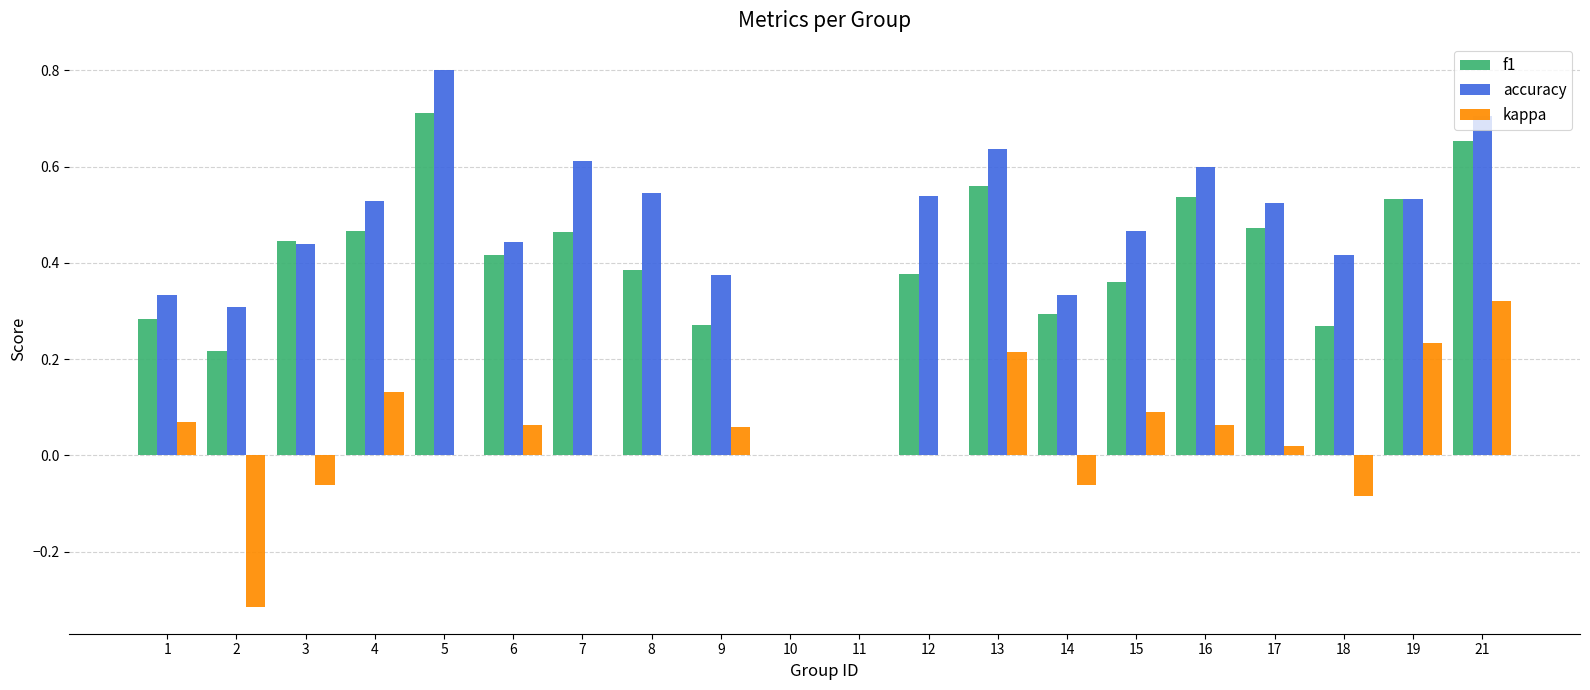

Are the bars grouped side by side (vs. stacked)?

Yes